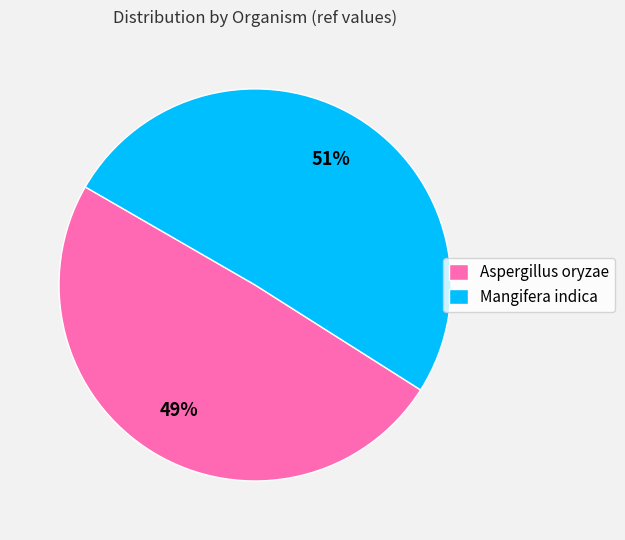

The Mangifera indica slice represents 61% of the pie. True or false?

False